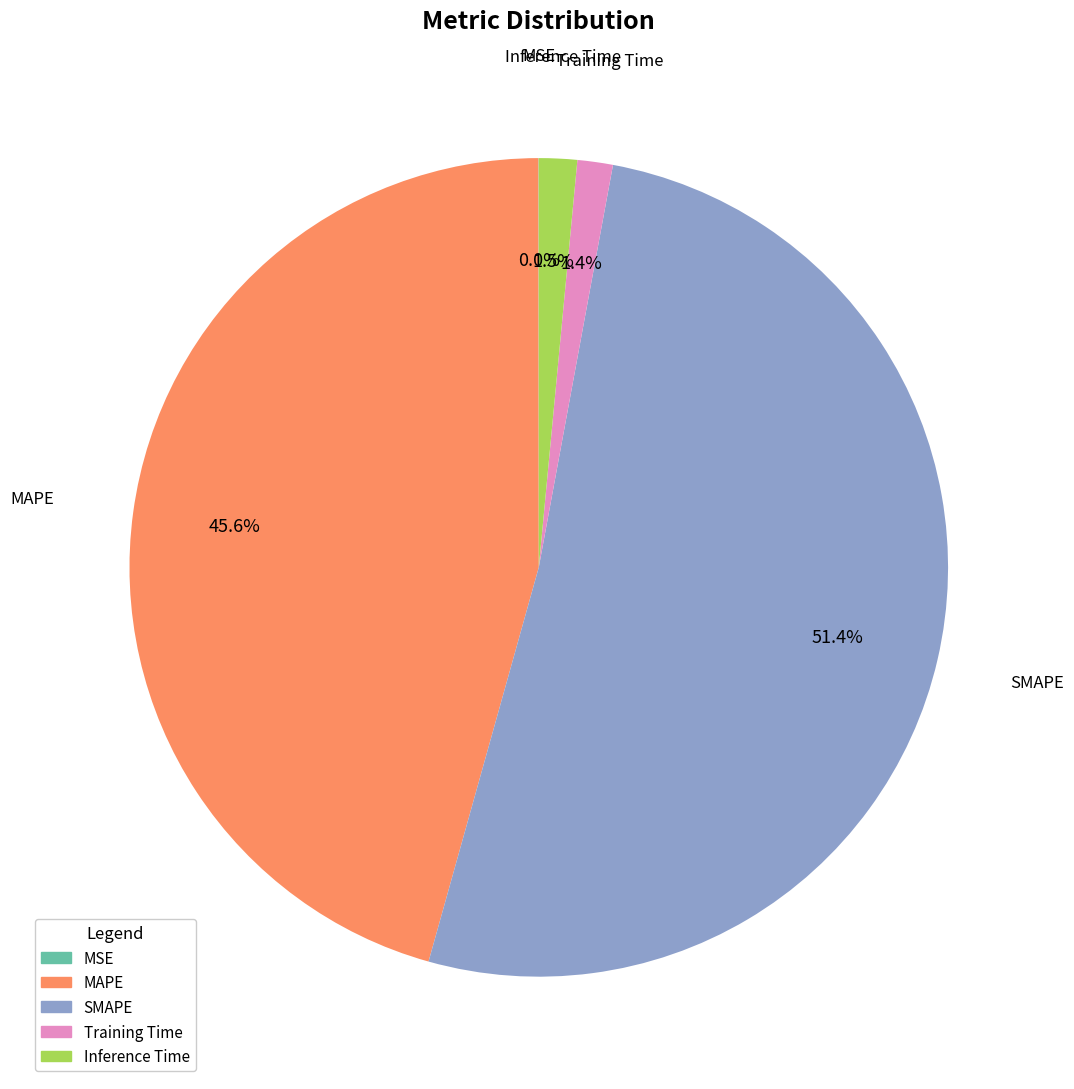

Which category accounts for the majority?

SMAPE